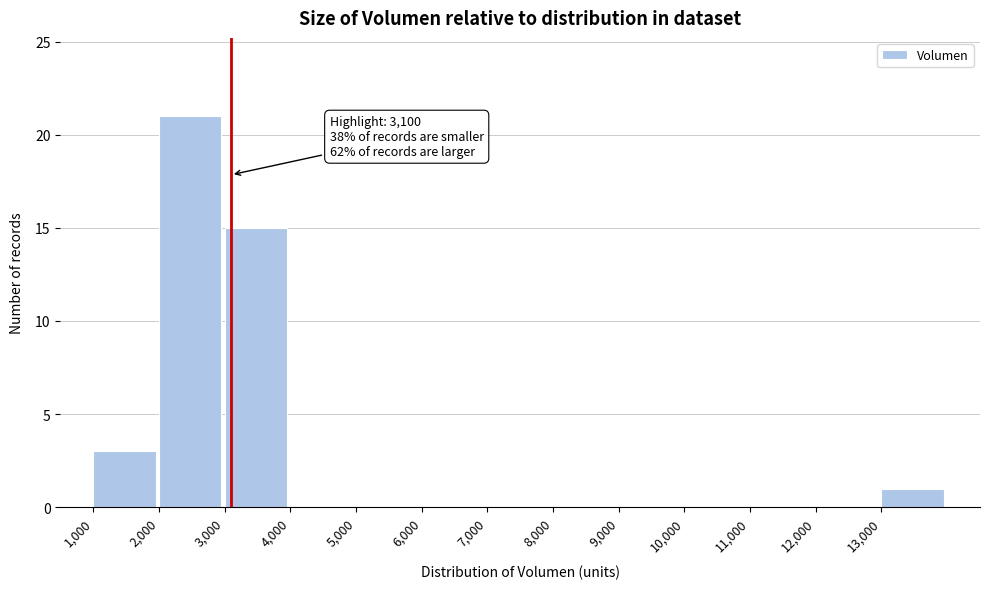

Over which range of the x-axis is the bar tallest?

2000 to 3000